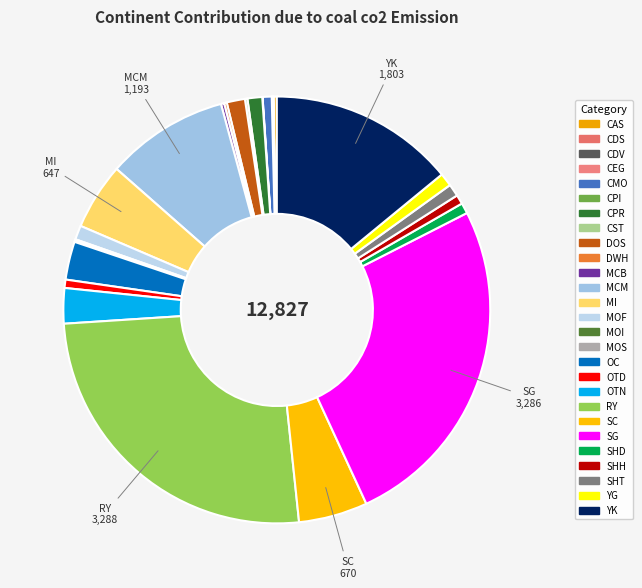

What is the total percentage of CMO and CDS?

0.7%